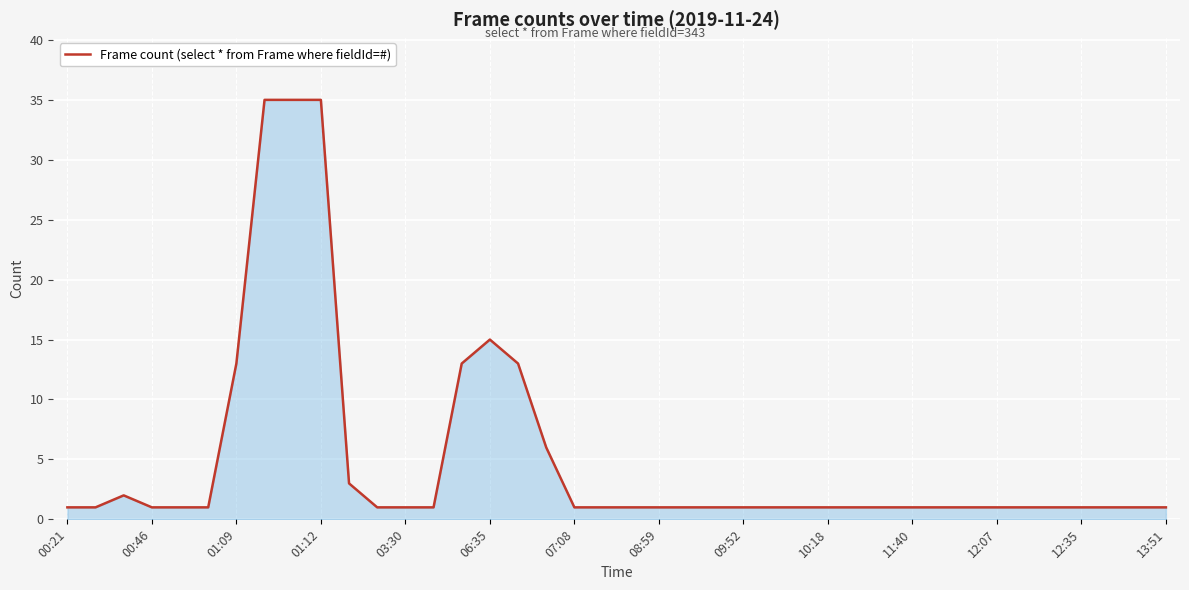

Count the number of data series in this chart.

1